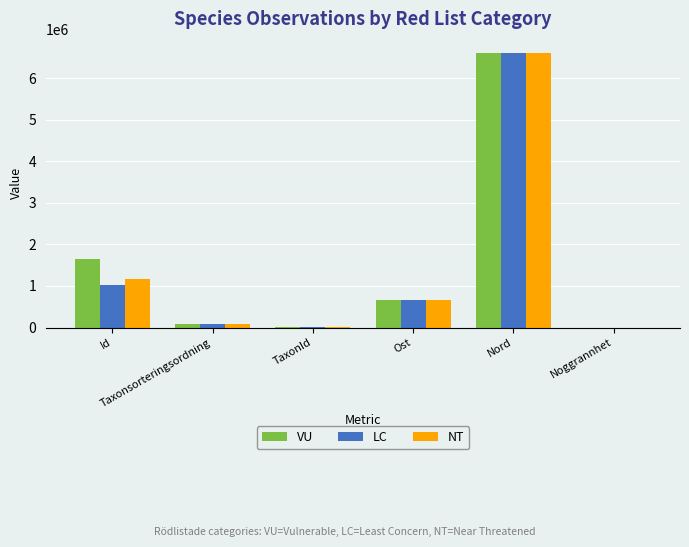

How many values in the VU series exceed 667246?

3